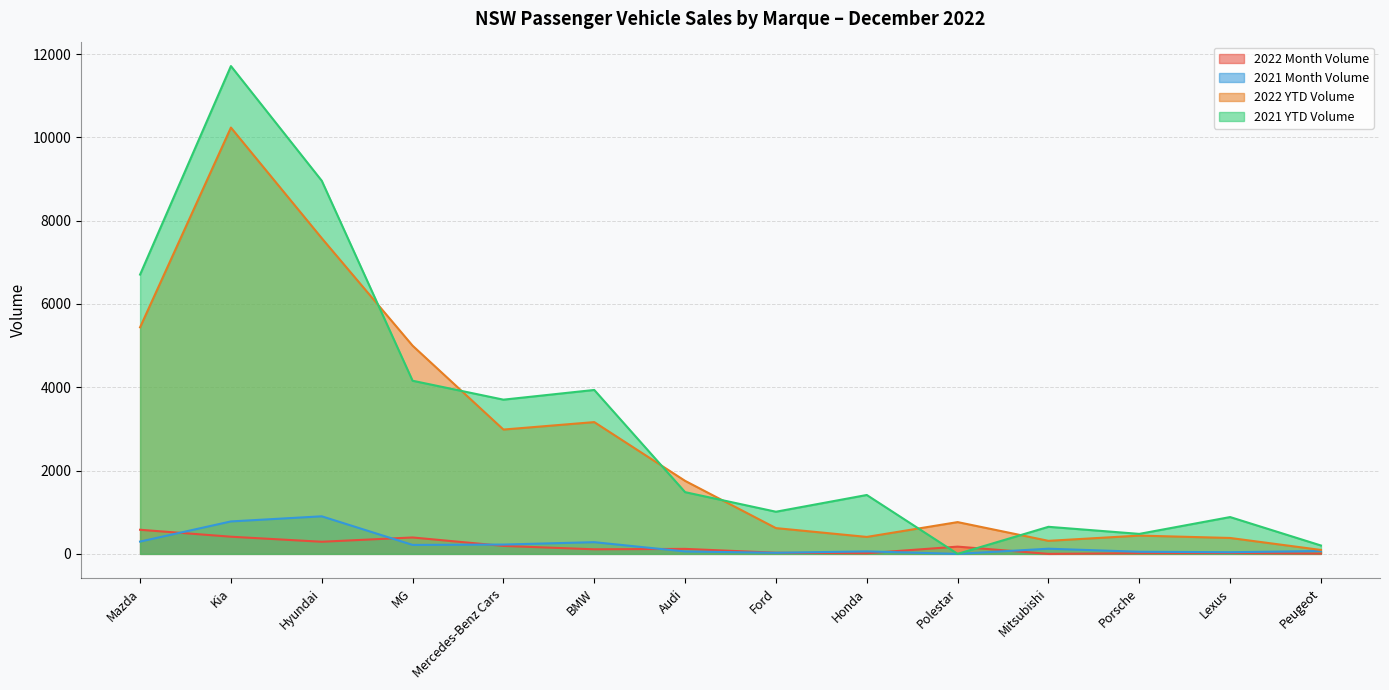

How many interior local valleys does the 2021 YTD Volume series have?

4